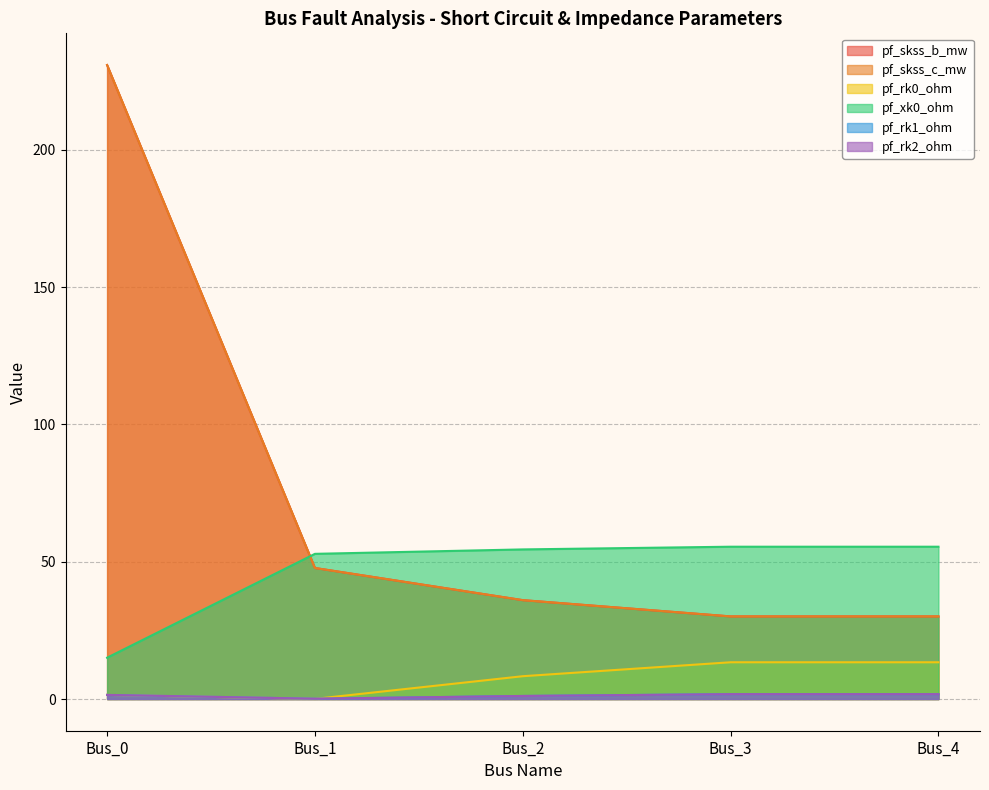

Which category has the lowest value in the pf_xk0_ohm series?

Bus_0